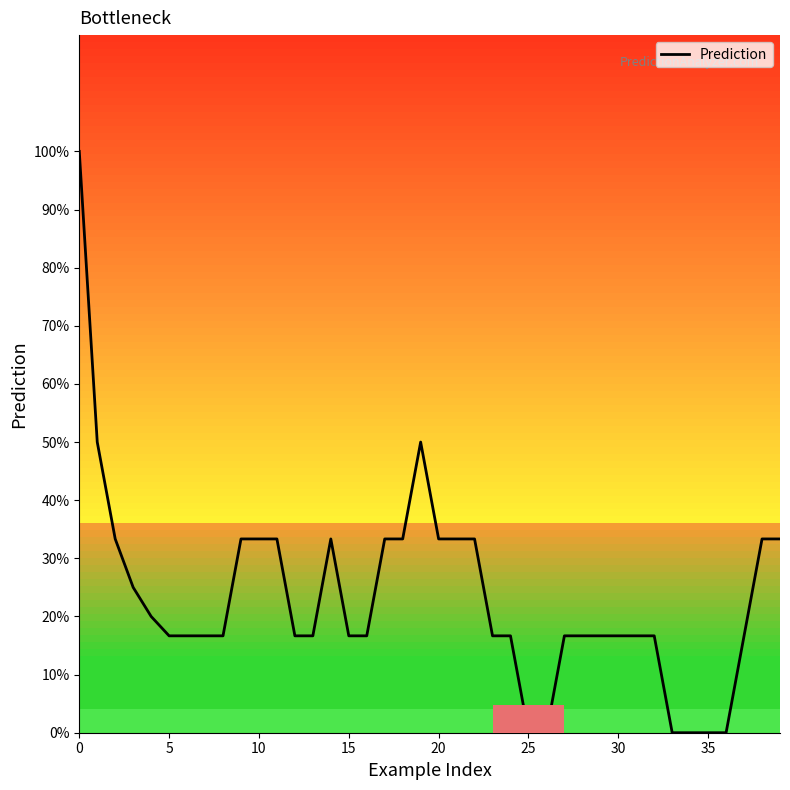

Is this an area chart (filled region under the line)?

No